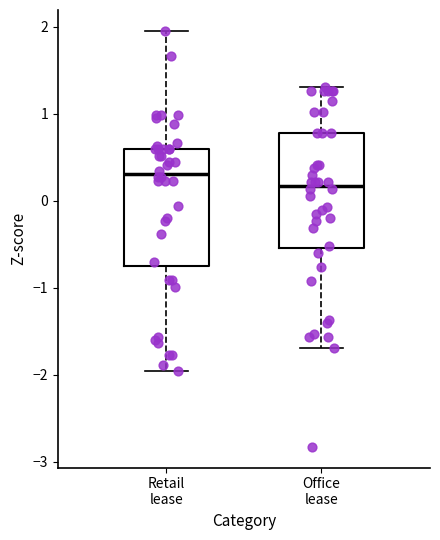

Which box's median line is the lowest?

Office lease